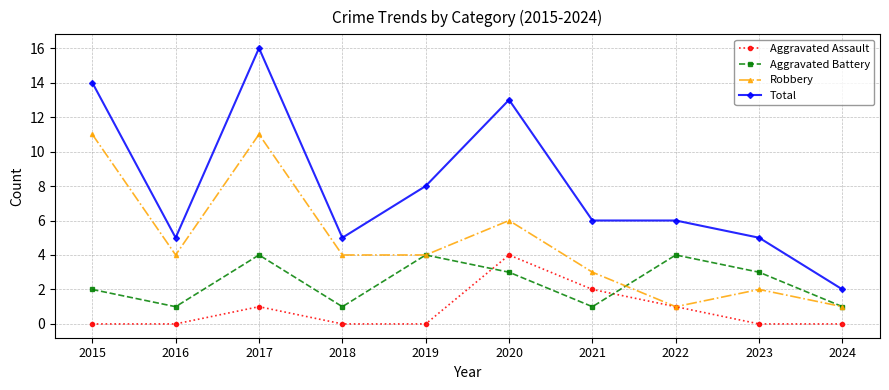

Reading right to left, extract all data points from this chart.

Aggravated Assault: 0	0	1	2	4	0	0	1	0	0
Aggravated Battery: 1	3	4	1	3	4	1	4	1	2
Robbery: 1	2	1	3	6	4	4	11	4	11
Total: 2	5	6	6	13	8	5	16	5	14